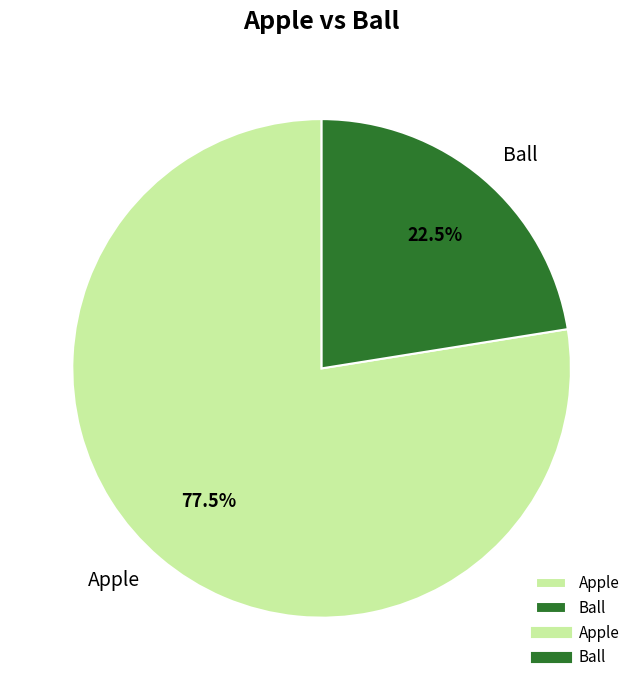

Combined, do Ball and Apple account for over 50%?

Yes